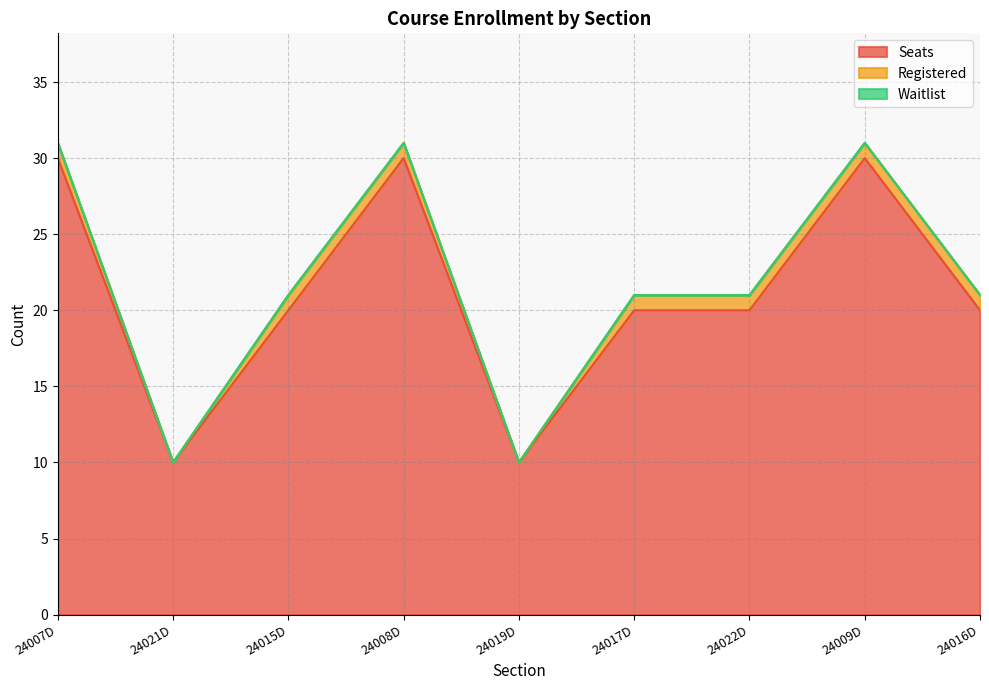

What are all the series names shown in the legend?

Seats, Registered, Waitlist